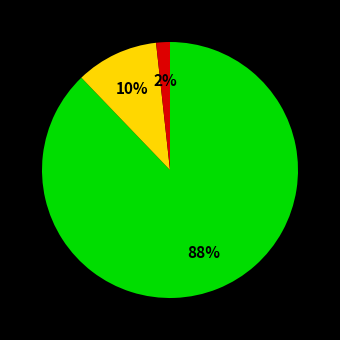

To the nearest percent, what is the average slice percentage?

33%